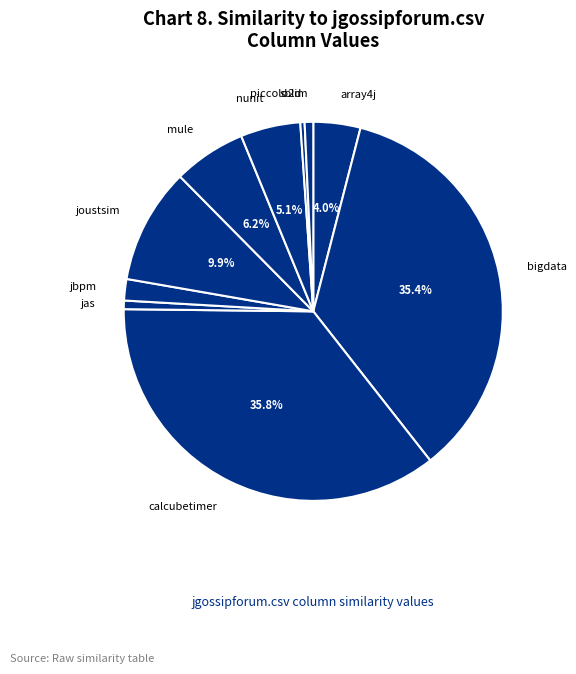

Count the number of slices in the pie.

10